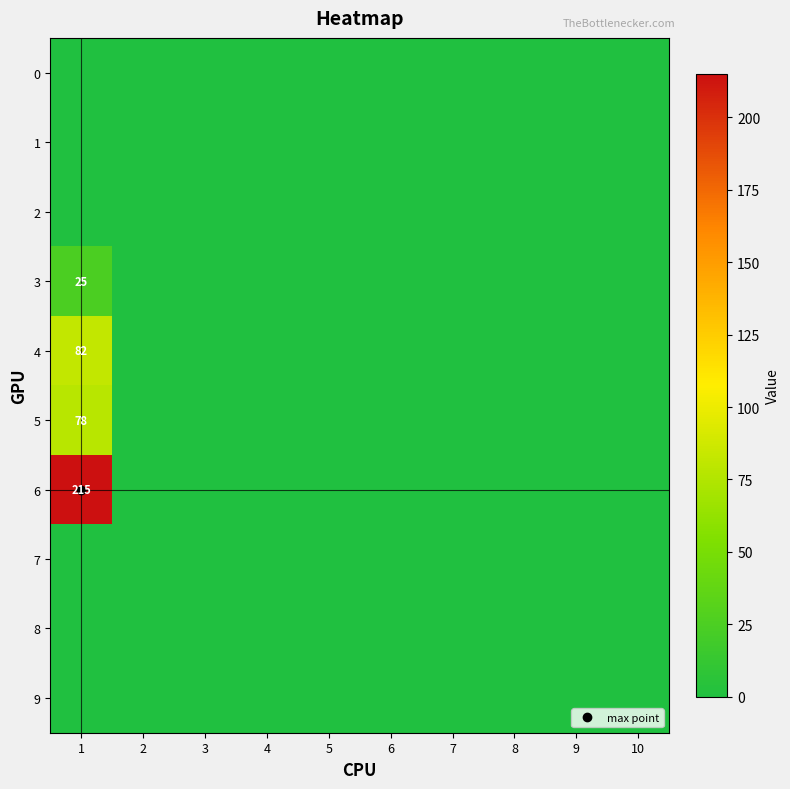

Which series has the largest range (max minus min)?

6